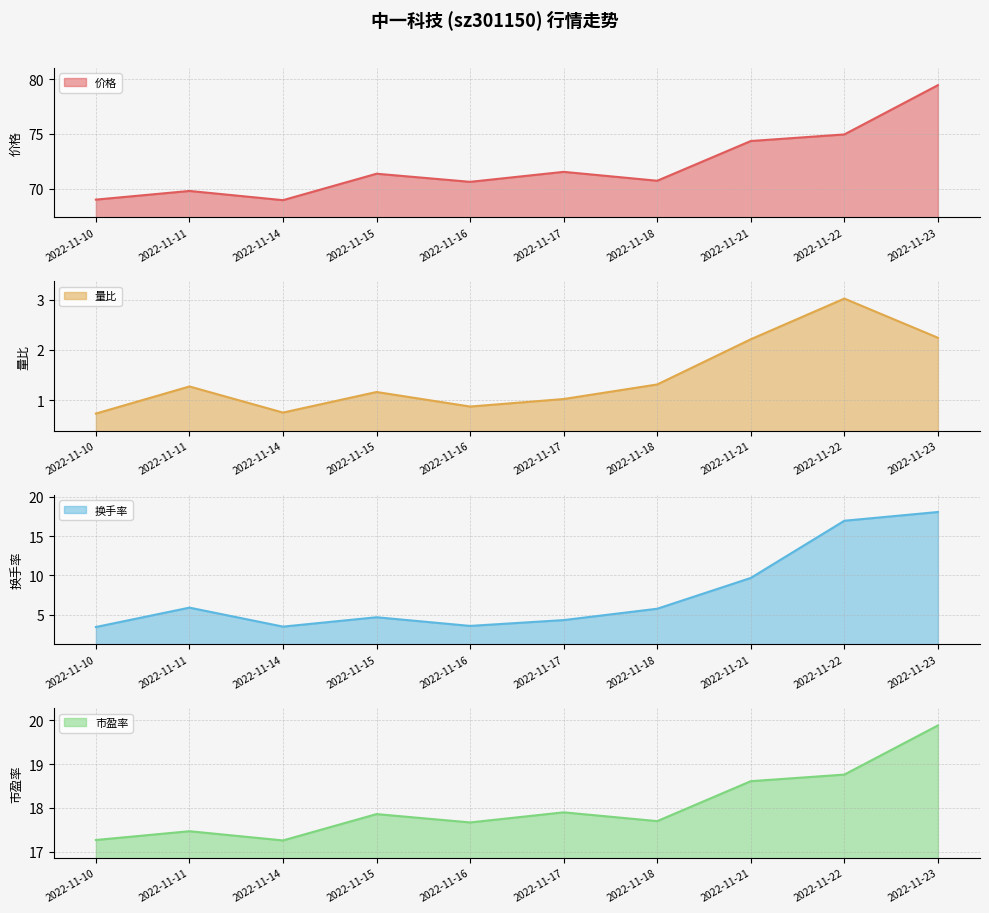

True or false: 换手率 and 价格 cross at least once.

False